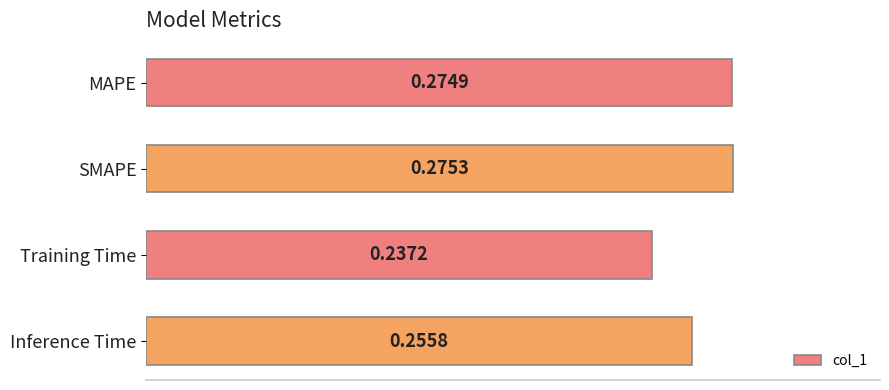

Where is the data nearest to the value 0?

Training Time